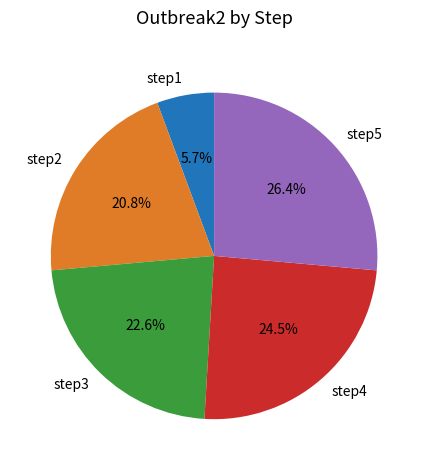

Count the number of slices in the pie.

5